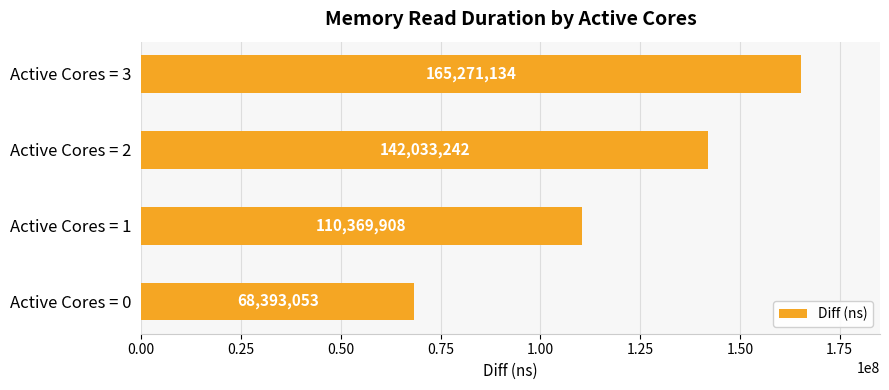

List the labels in order of value, smallest first.

Active Cores = 0, Active Cores = 1, Active Cores = 2, Active Cores = 3